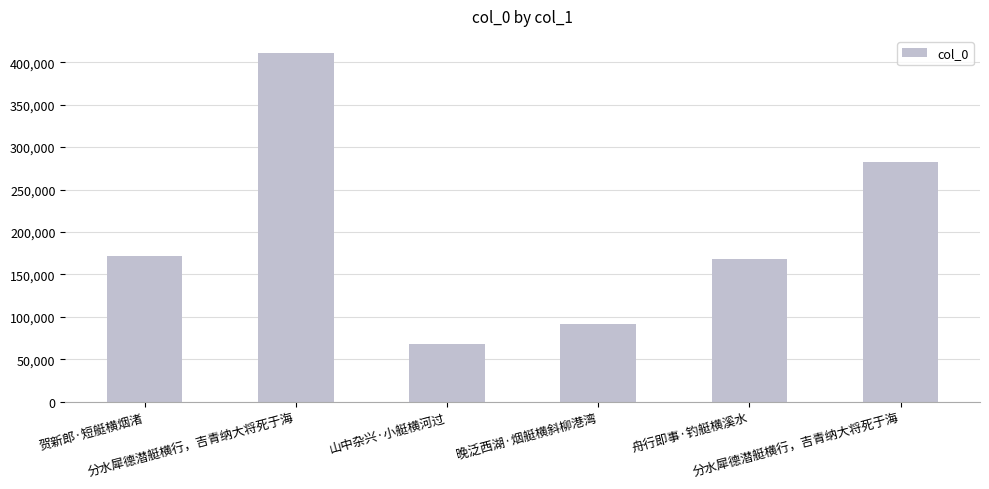

Which has a higher value, 晚泛西湖·烟艇横斜柳港湾 or 山中杂兴·小艇横河过?

晚泛西湖·烟艇横斜柳港湾